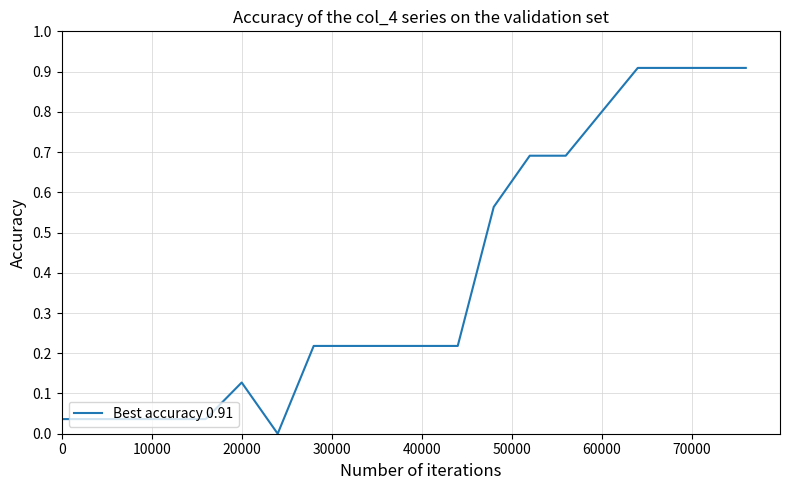

What is the maximum value shown in the chart?

0.9